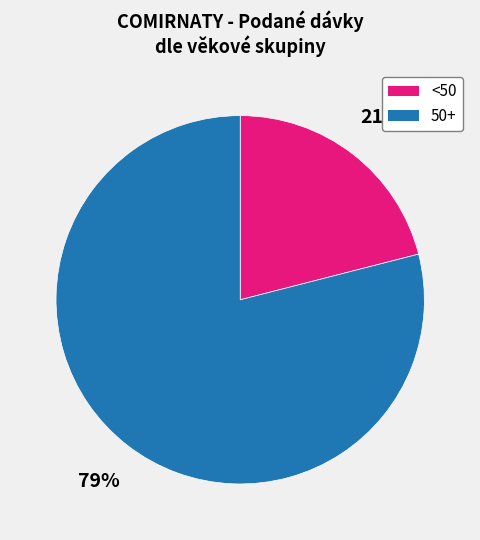

Does any single category account for the majority?

Yes